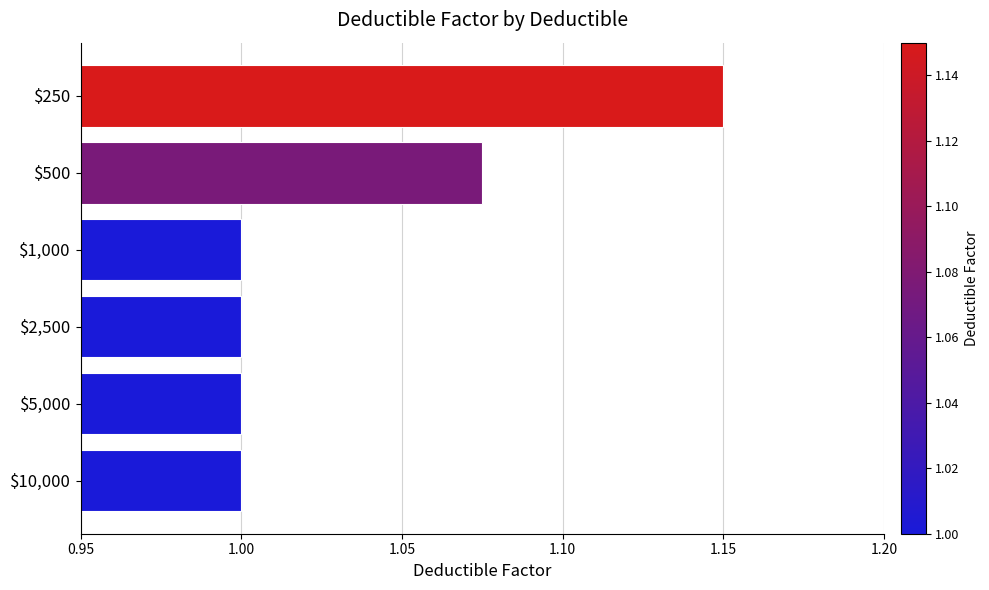

Which label corresponds to the largest value in the chart?

$250